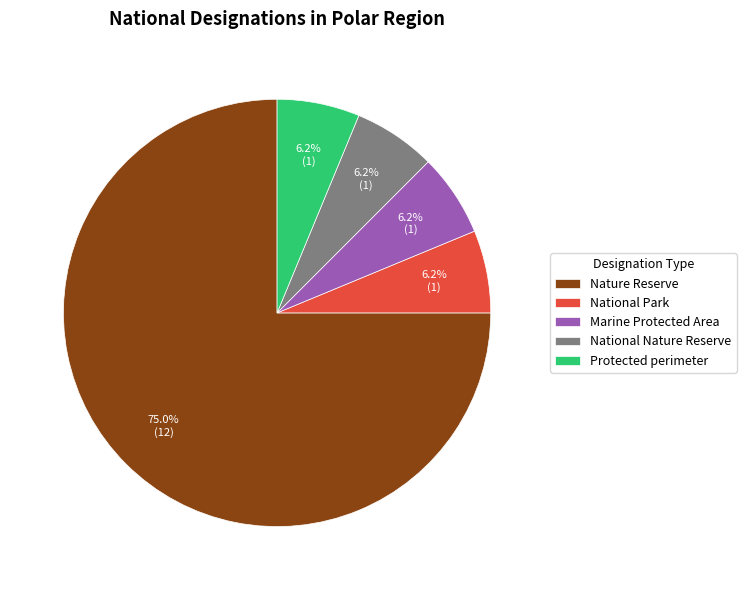

Which category accounts for the majority?

Nature Reserve